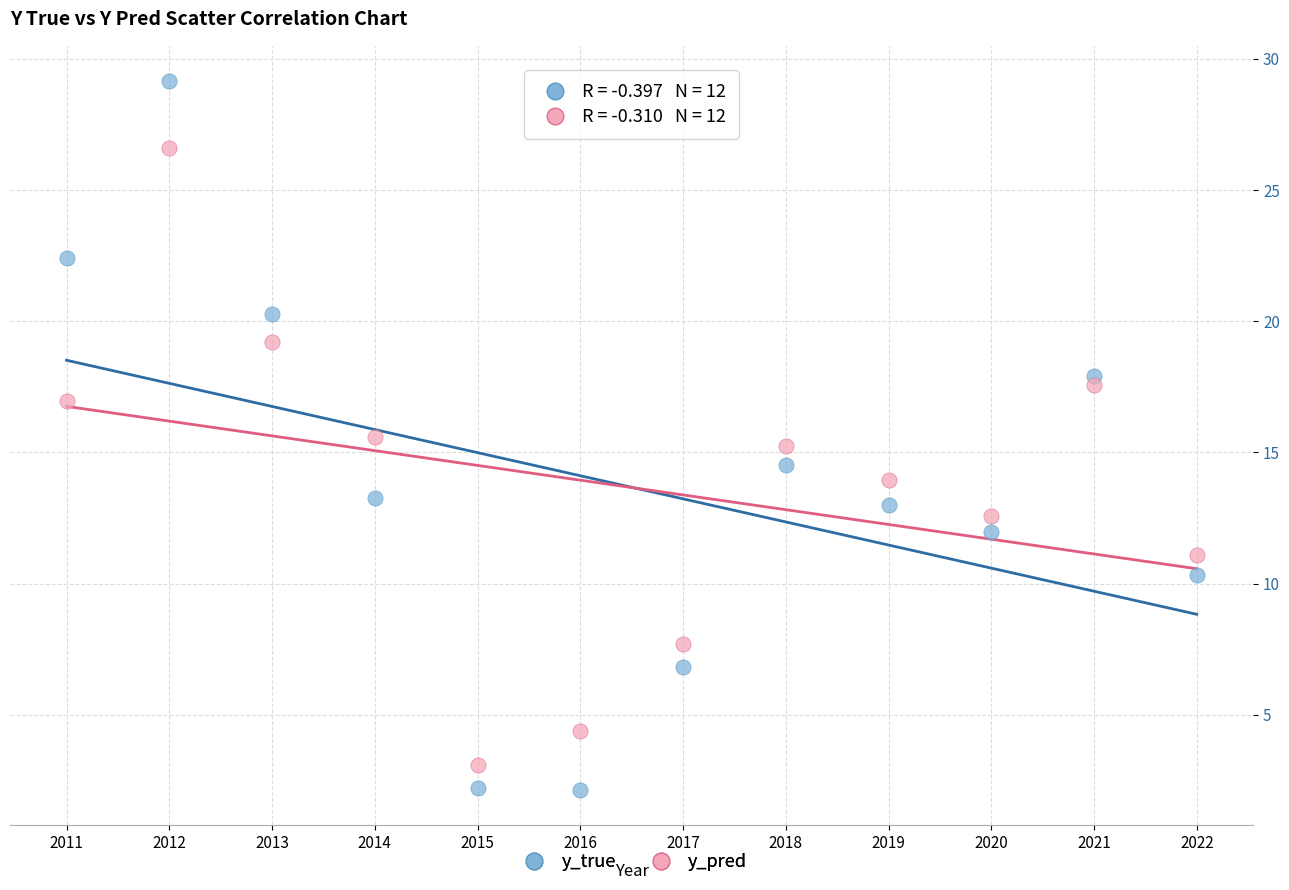

What is the X range (max minus min) for the scatter plot?

11.0